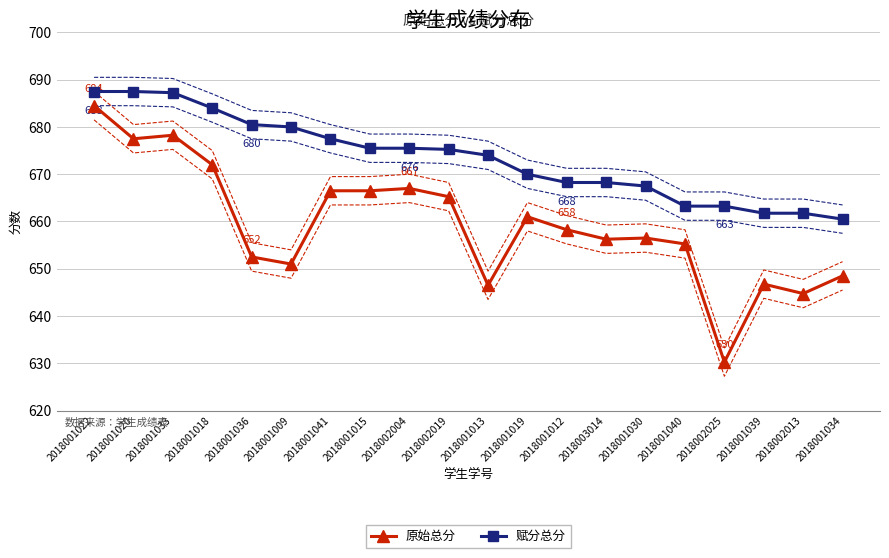

True or false: 赋分总分 has more than 1 interior local peaks.

False